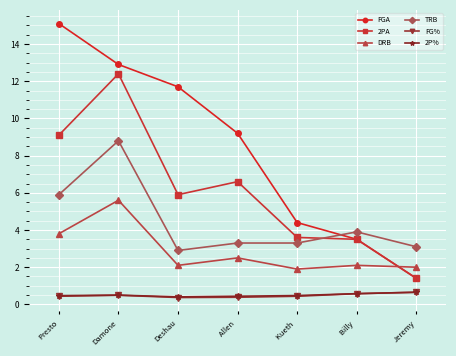

Is it true that 2P% equals 0.7 at Jeremy?

True